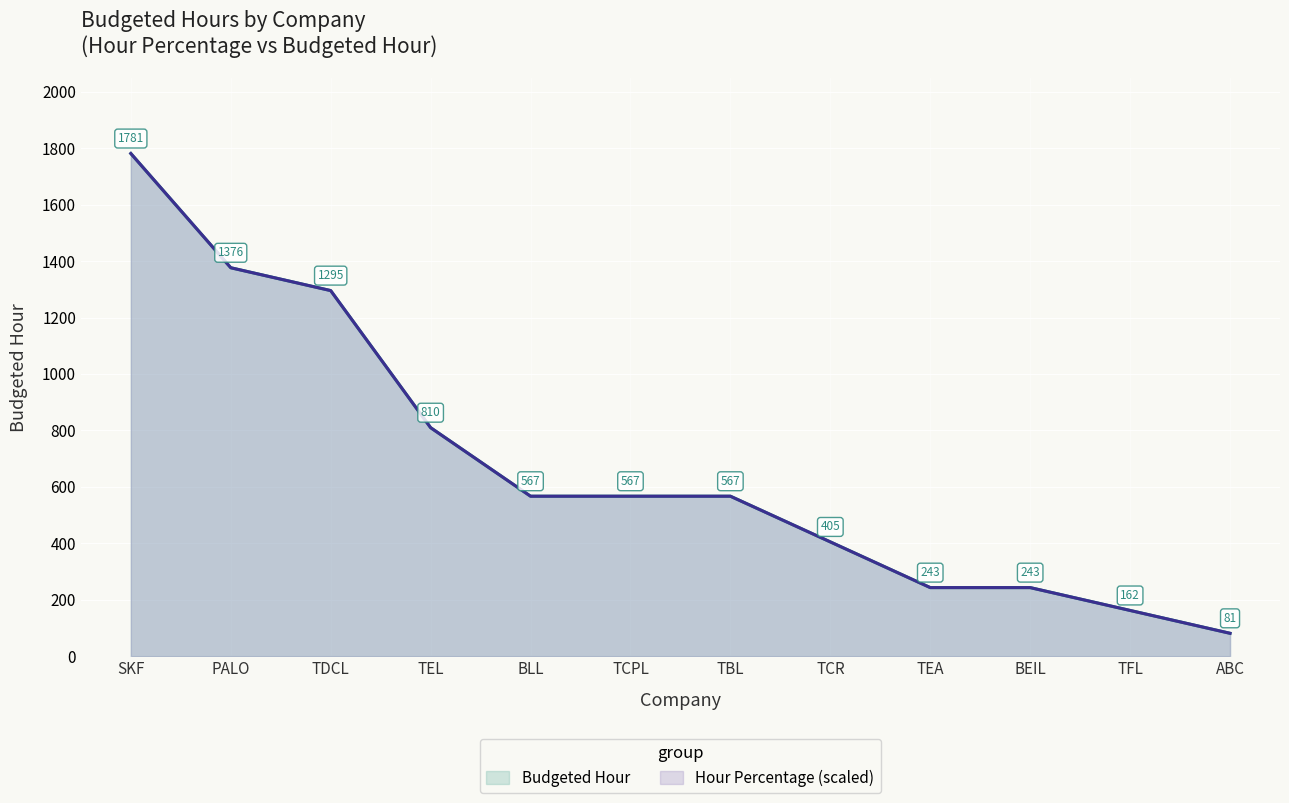

At which category does the chart reach its minimum across all series?

ABC